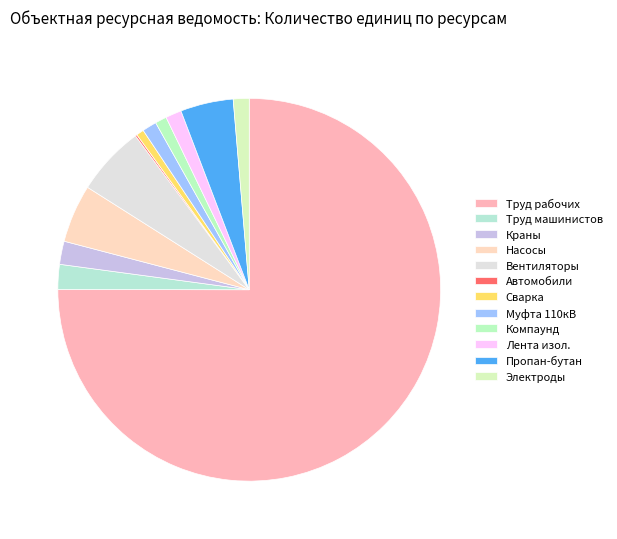

Which category has the smallest portion of the pie?

Автомобили бортовые